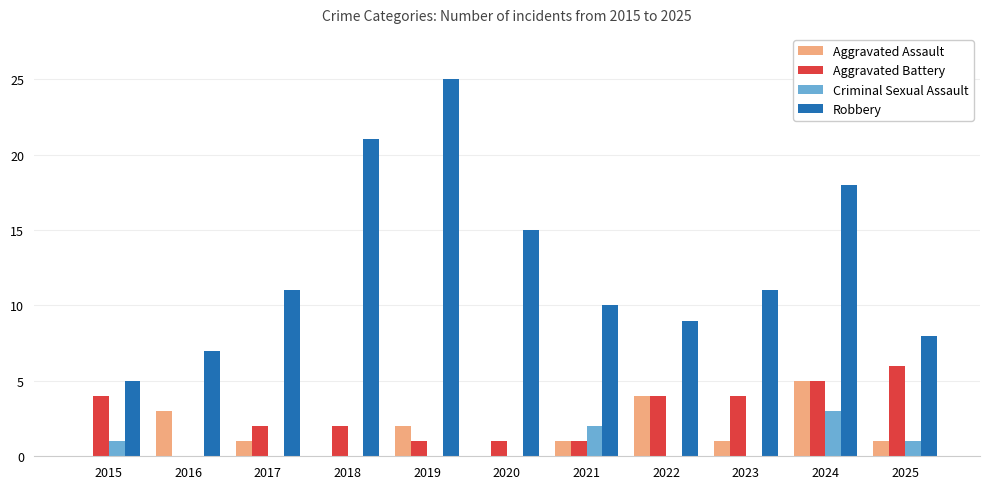

The Aggravated Battery series shows 4 at 2023. True or false?

True